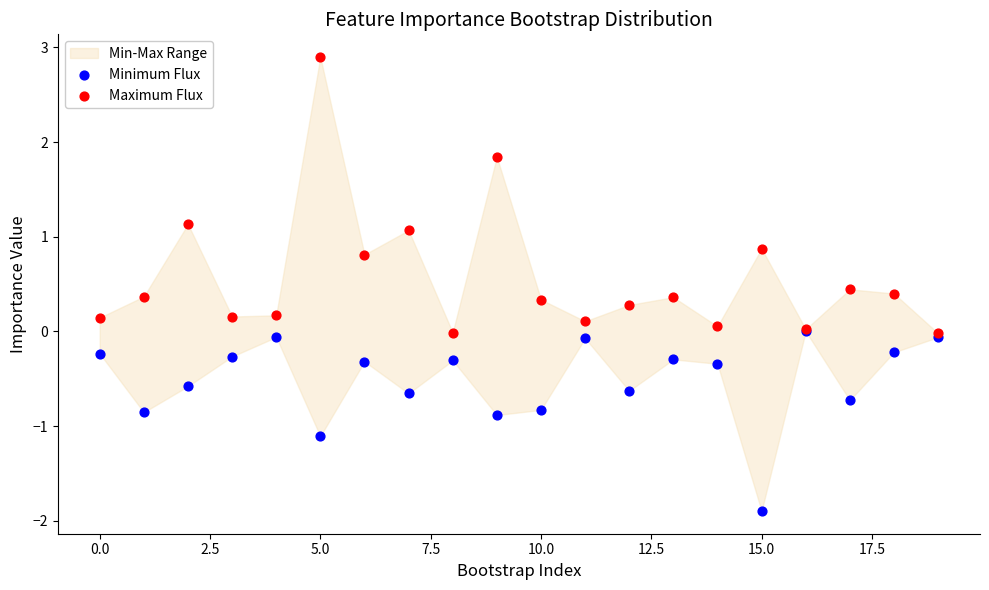

In the Maximum Flux series, what Y value is closest to 1?

1.1